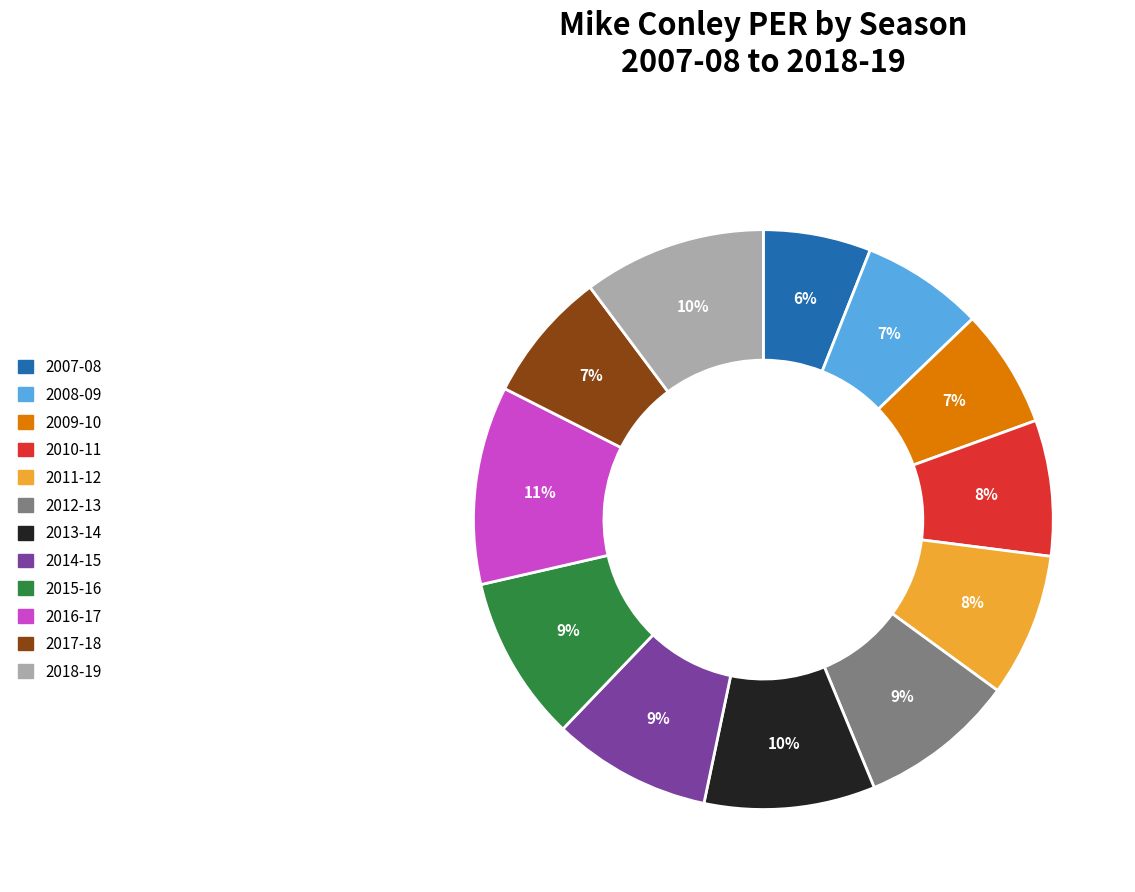

Does 2013-14 represent more than half of the total?

No